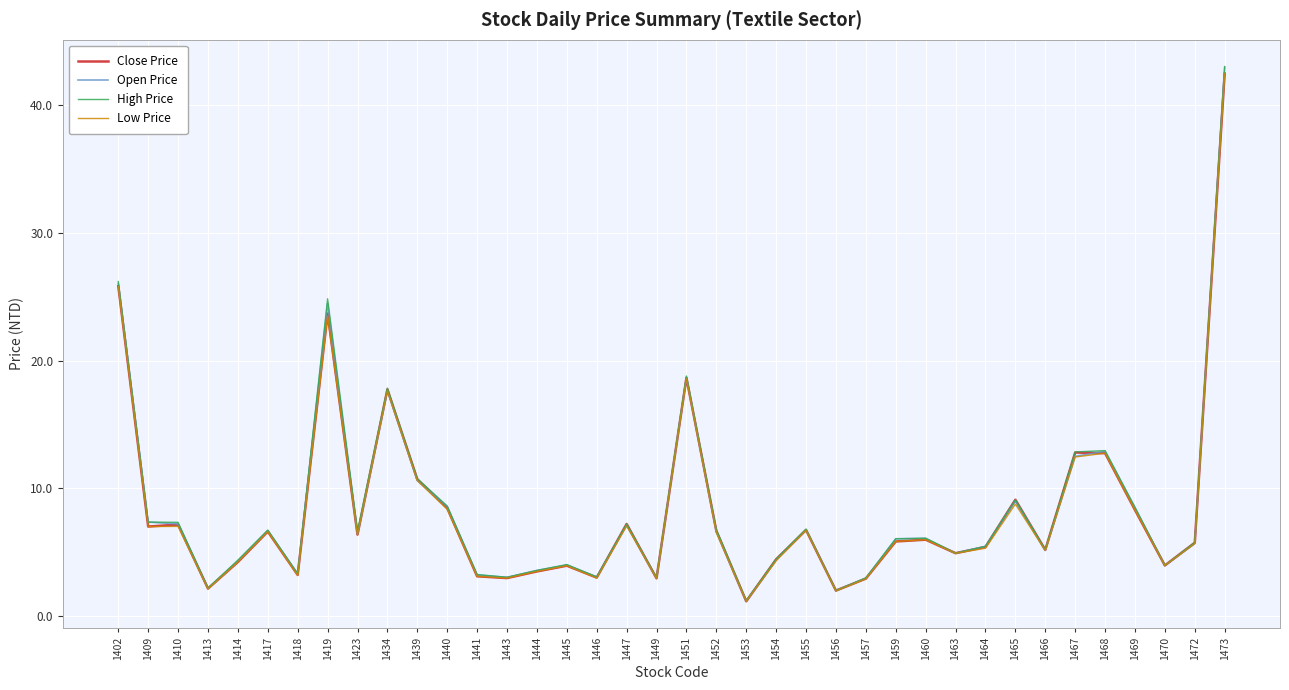

Where does the Close Price series first go above 5?

1402